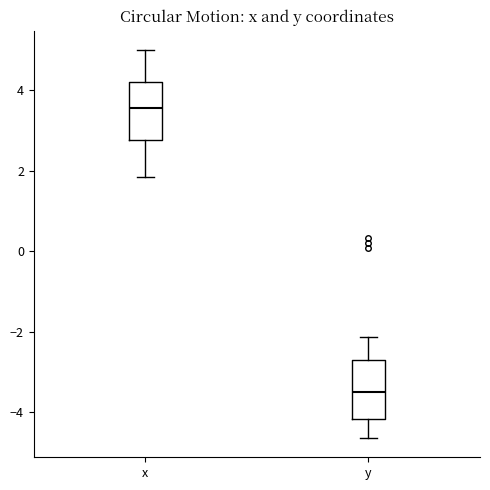

Reading left to right, read every box against the y-axis: the position of its median line, the range the box covers, and the ends of its whiskers. The values are not printed on the chart, so give them approximately, as read against the axis.

x: median 3.6, box 2.8 to 4.2, whiskers 1.8 to 5.0
y: median -3.6, box -4.2 to -2.8, whiskers -4.6 to -2.2